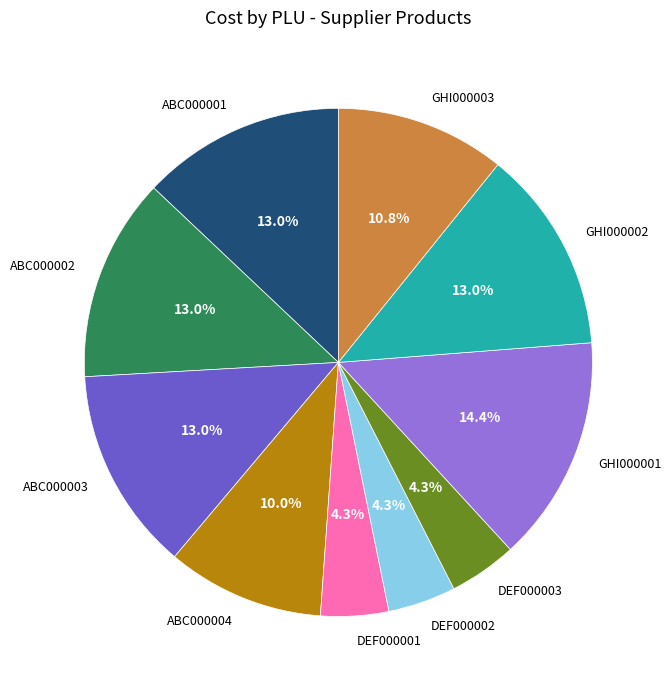

To the nearest percent, what portion does GHI000001 represent?

14%